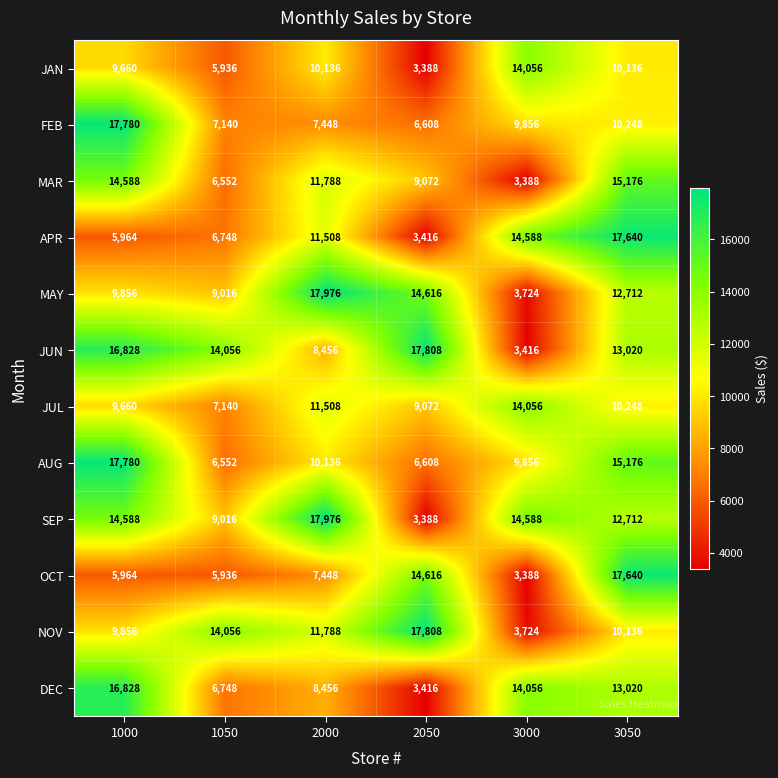

Is it true that SEP equals 17976 at 2000?

True